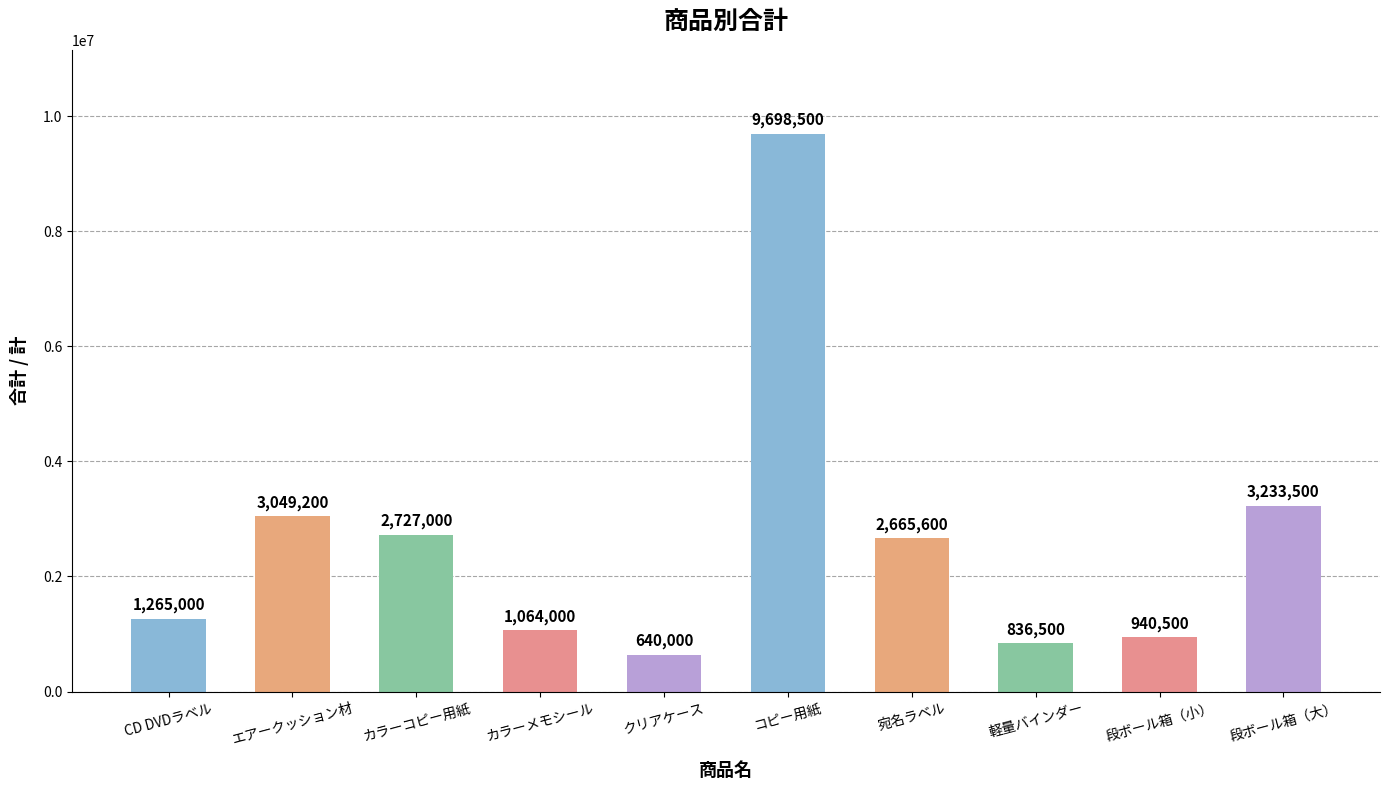

What is the maximum value shown in the chart?

9698500